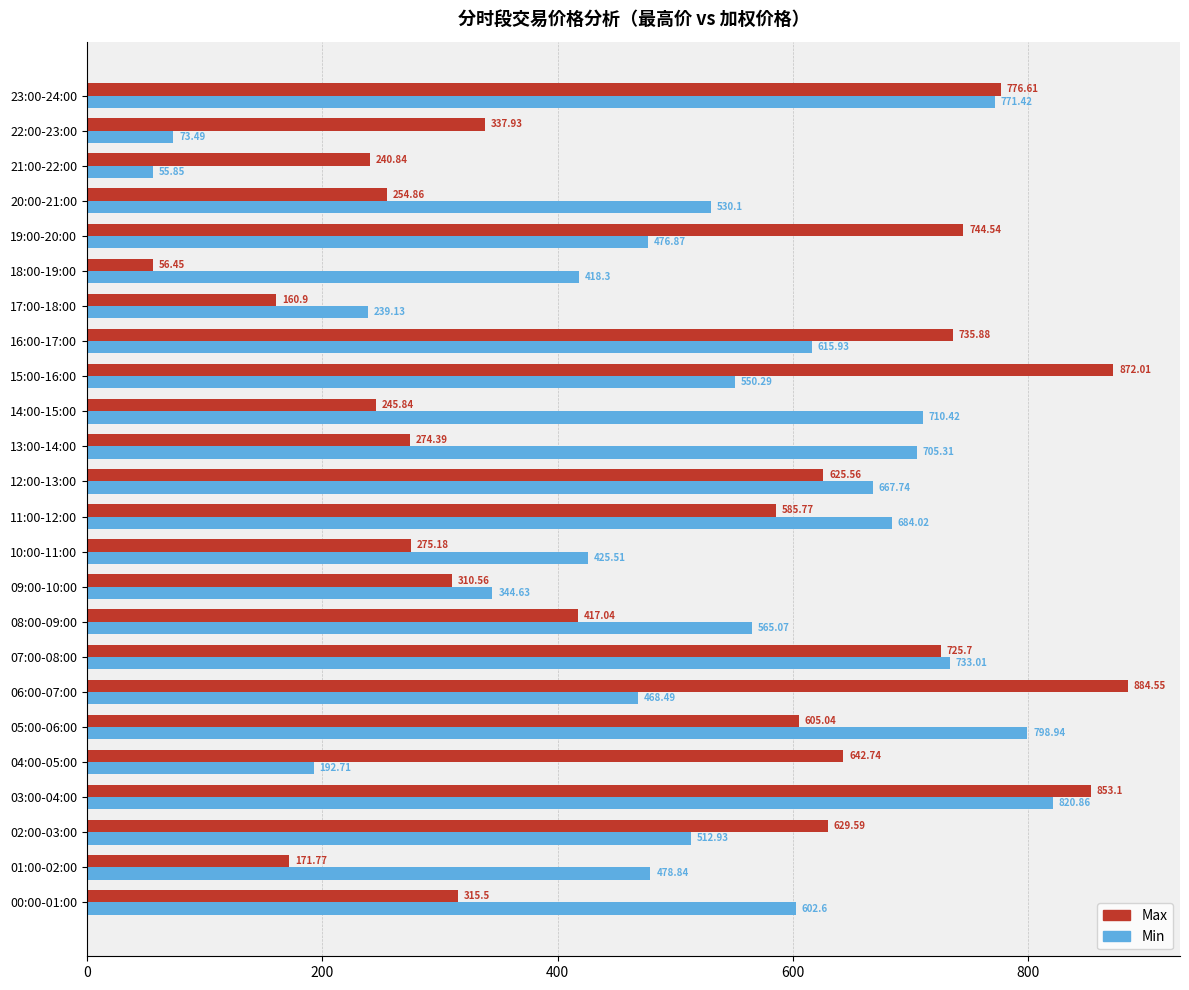

Which series has the widest spread of values?

Max